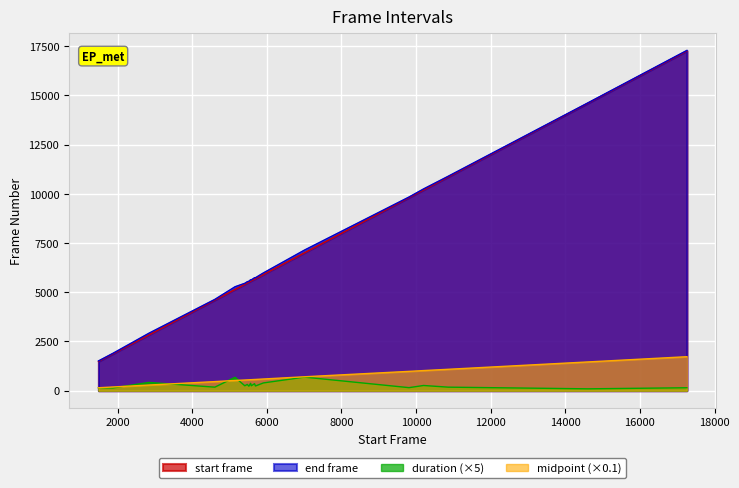

At which category is the sum across all series the highest?

17259